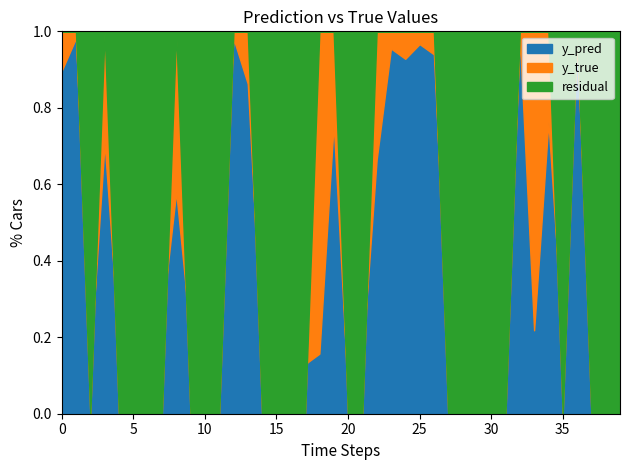

Is it true that y_true equals 1.0 at 1?

True